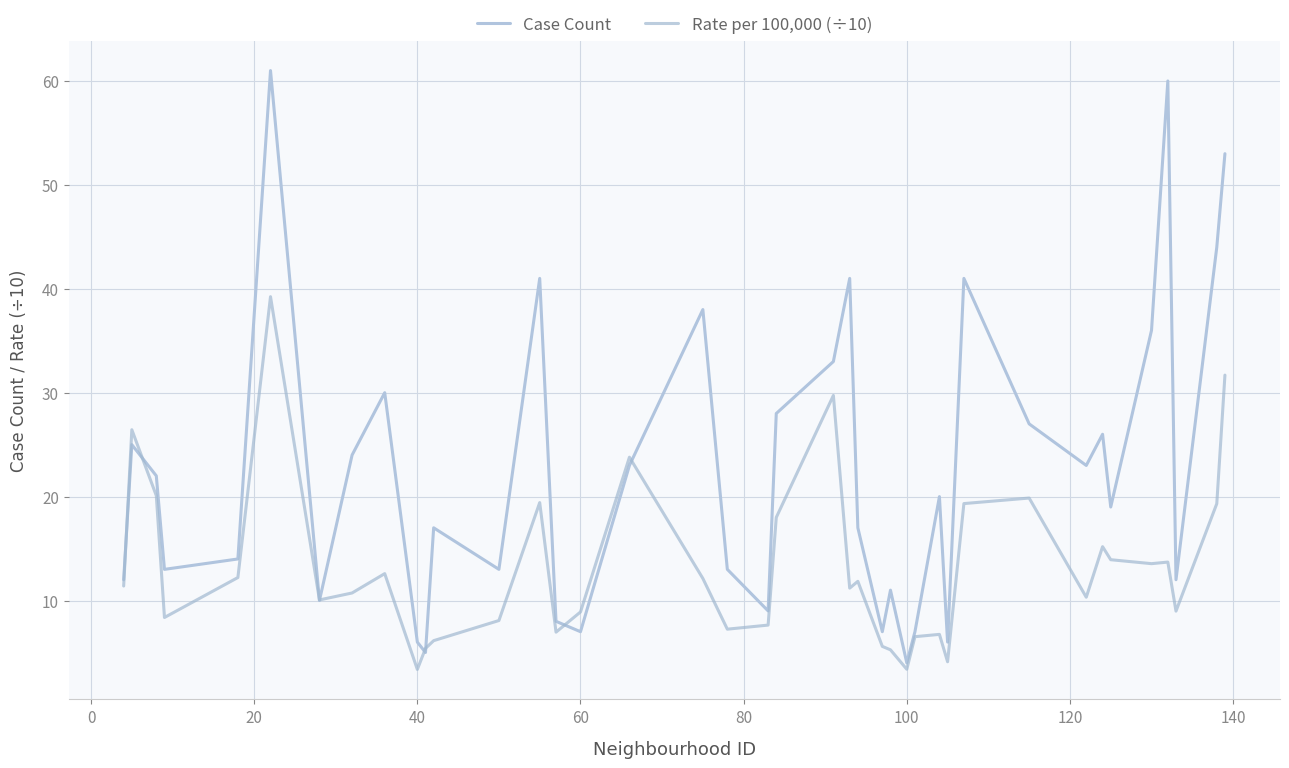

How many lines are shown in the chart?

2